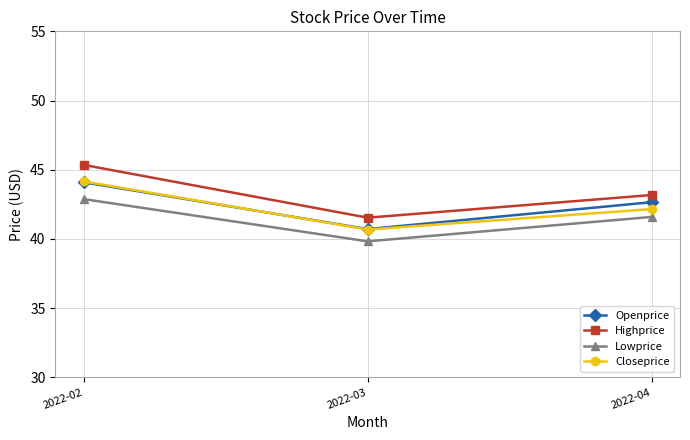

At how many categories does at least one series exceed 40?

3